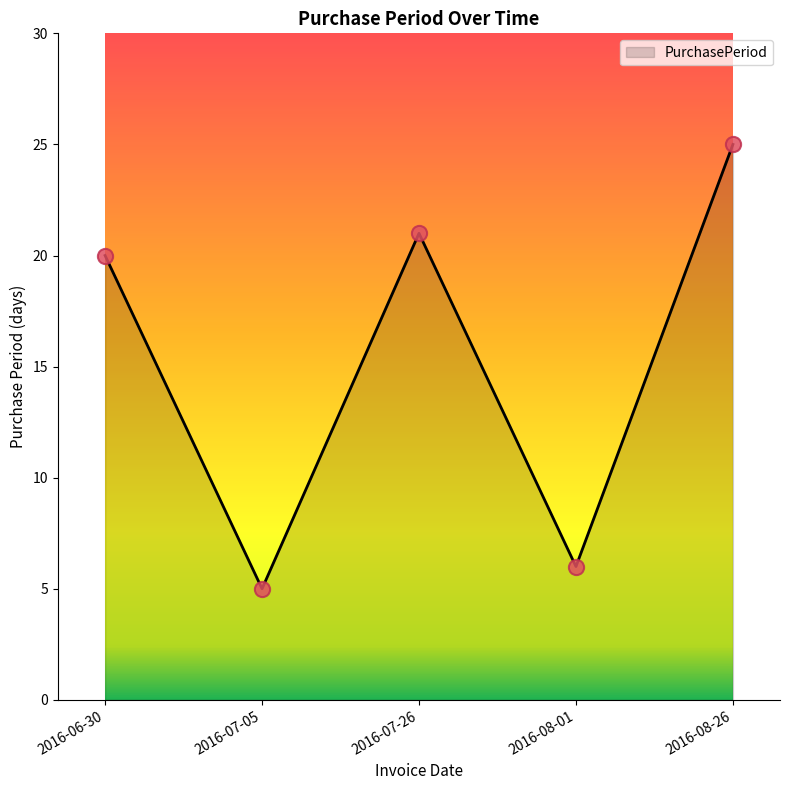

What is the ratio of the value at 2016-06-30 to the value at 2016-07-05?

4.0